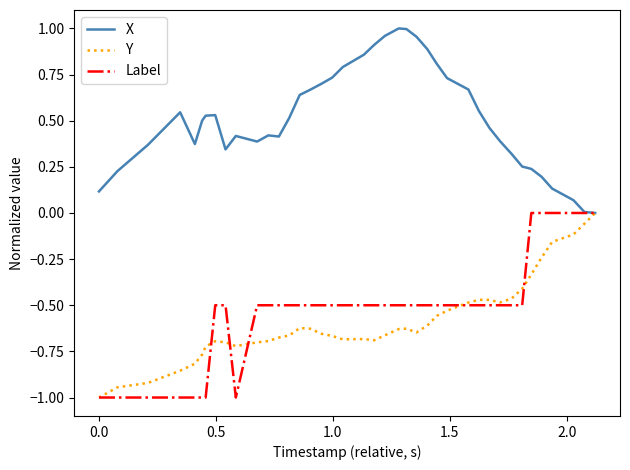

What is the minimum value shown in the chart?

-1.0